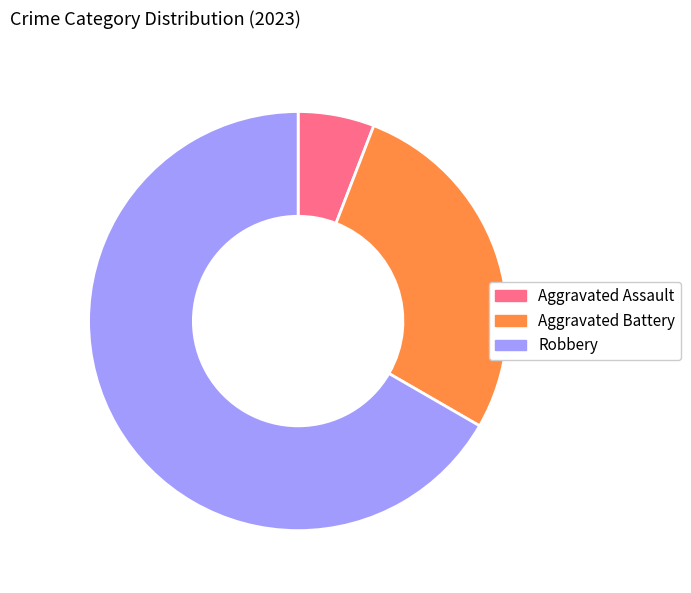

Which category accounts for the majority?

Robbery